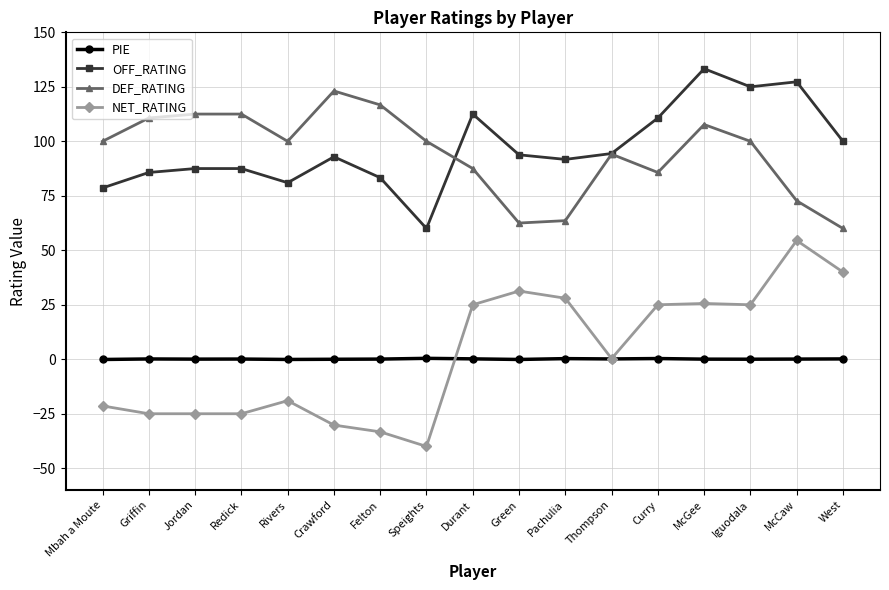

What is the difference between the maximum and minimum values in the OFF_RATING series?

73.3